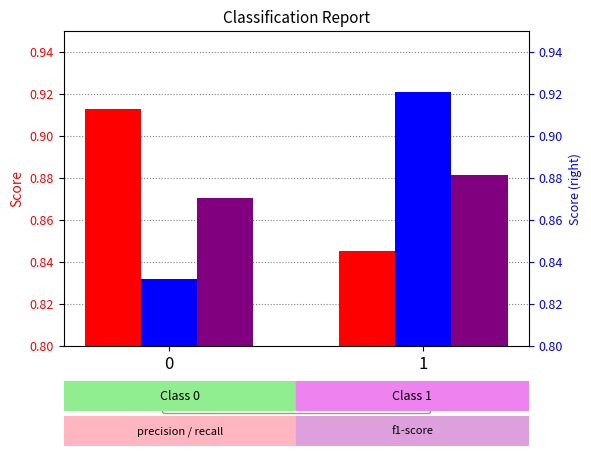

What is the smallest value displayed?

0.8